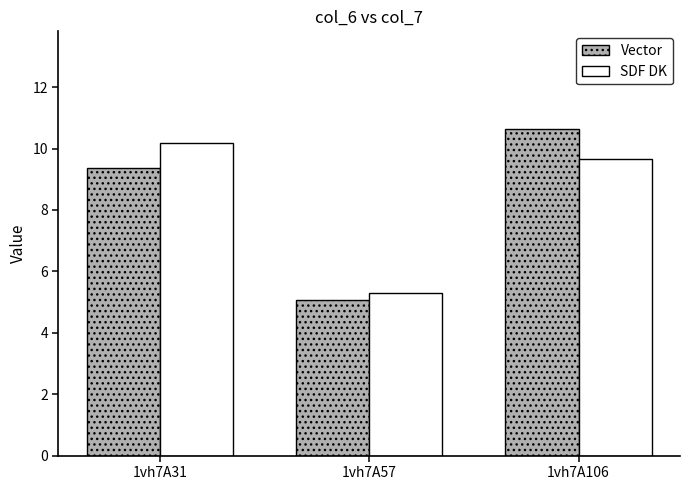

What is the sum of all Vector values?

25.1